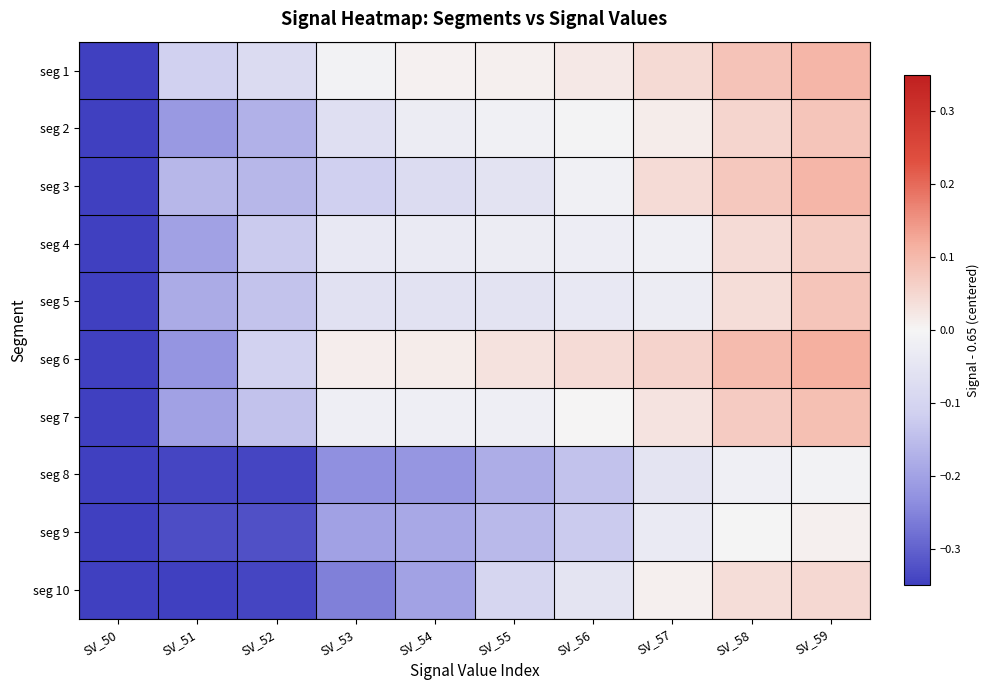

What is the total value across all series at SV_52?

-1.9